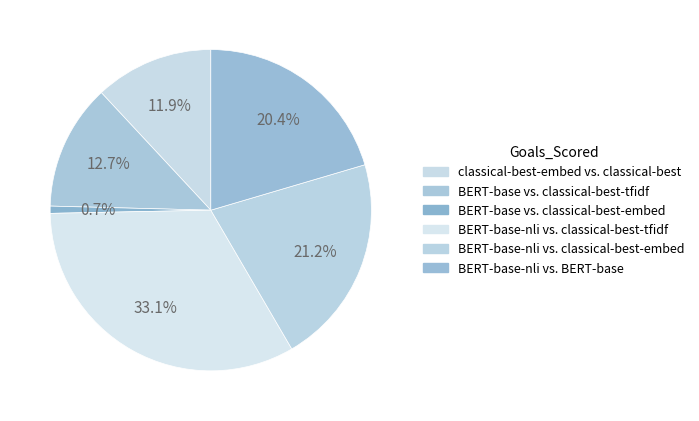

Is there any slice that represents more than half of the pie?

No